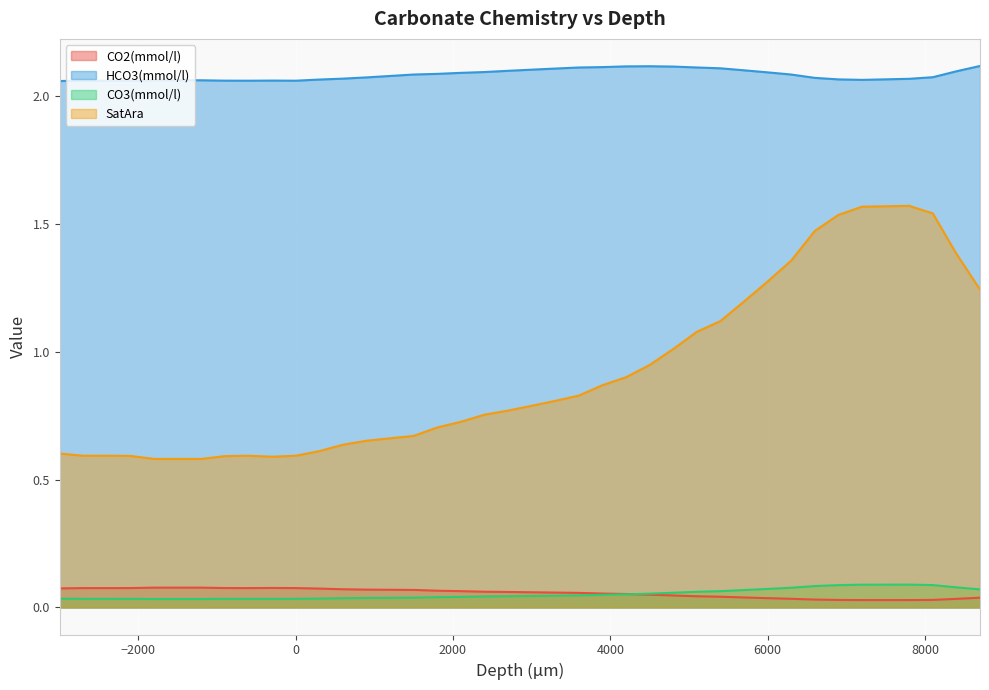

True or false: HCO3(mmol/l) and CO3(mmol/l) cross at least once.

False